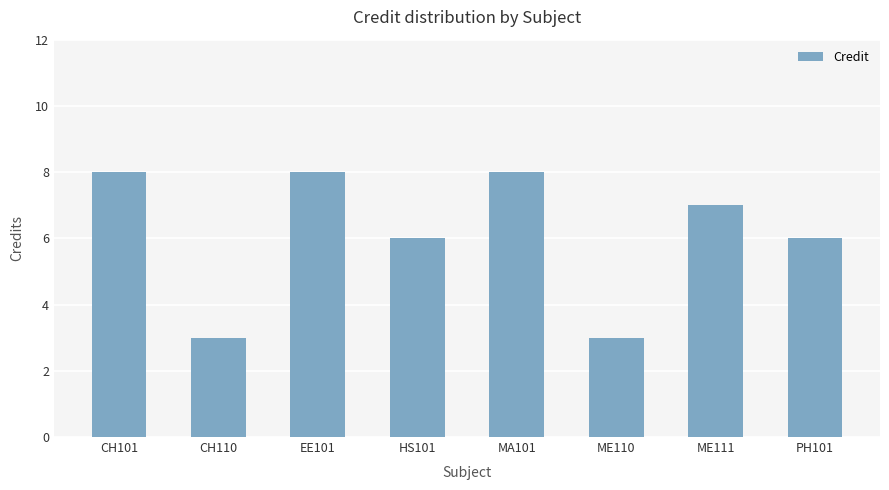

Which has a higher value, EE101 or ME111?

EE101